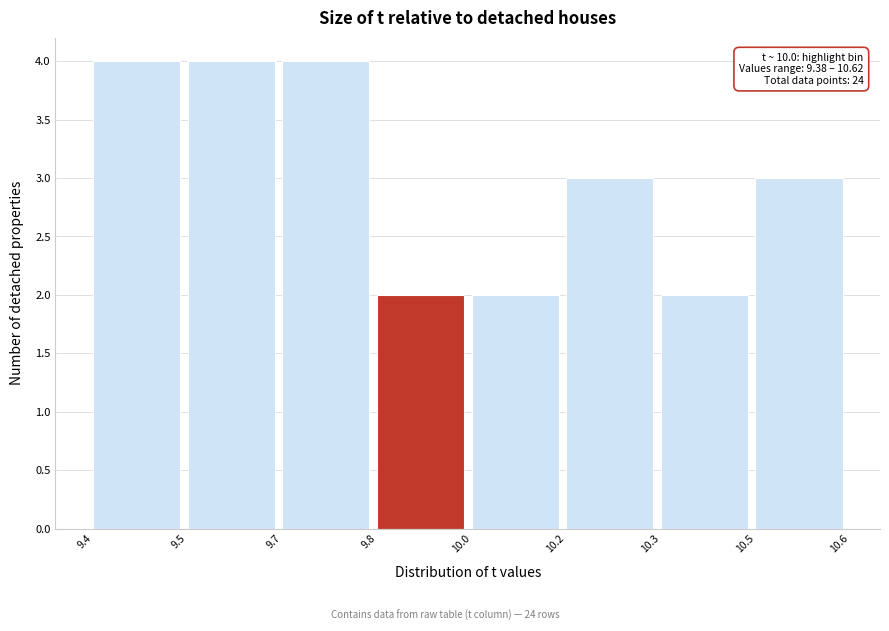

Reading right to left, list all the values displayed in this chart.

10.5=3	10.3=2	10.2=3	10.0=2	9.8=2	9.7=4	9.5=4	9.4=4